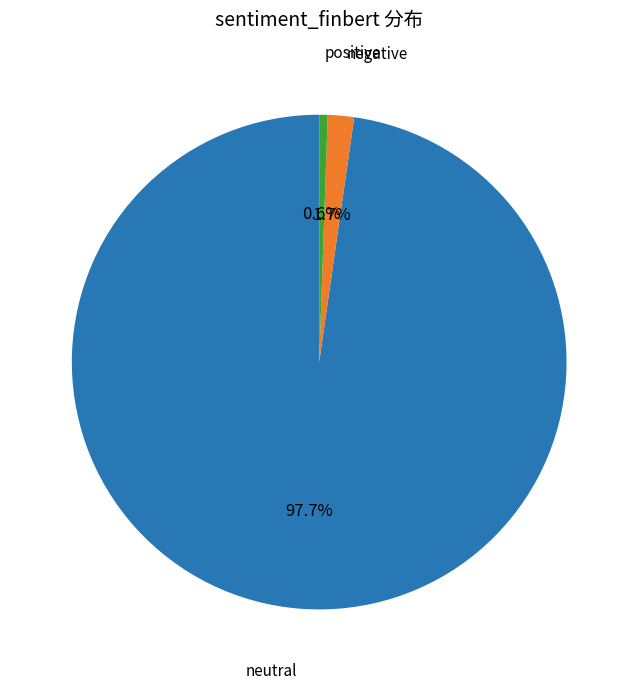

To the nearest percent, what is the average slice percentage?

33%